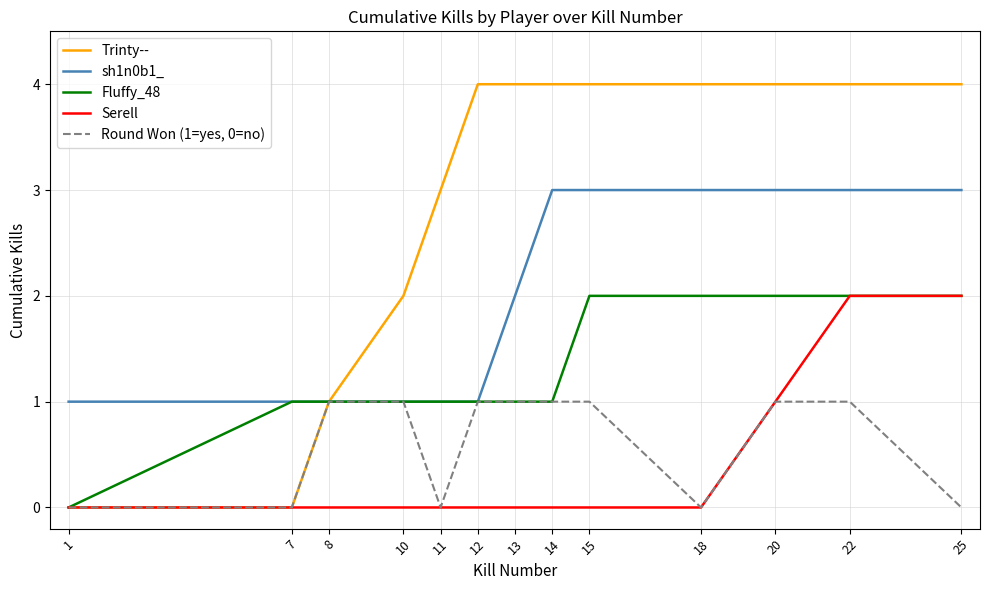

How many lines are shown in the chart?

5